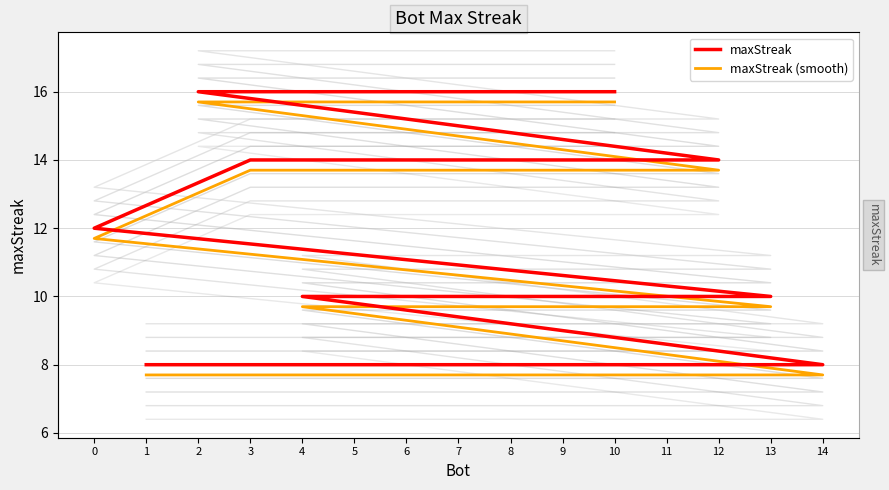

Is this an area chart (filled region under the line)?

No